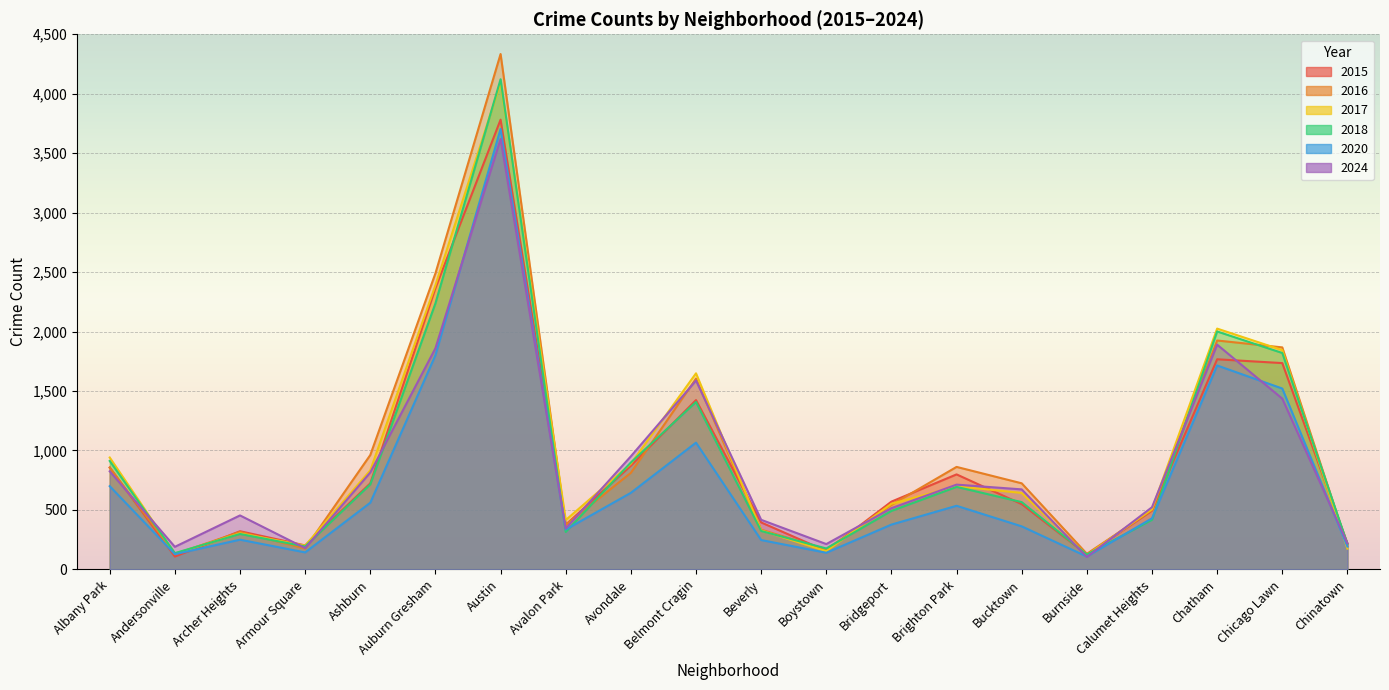

In 2024, how many points are lower than both neighbors (excluding endpoints)?

5